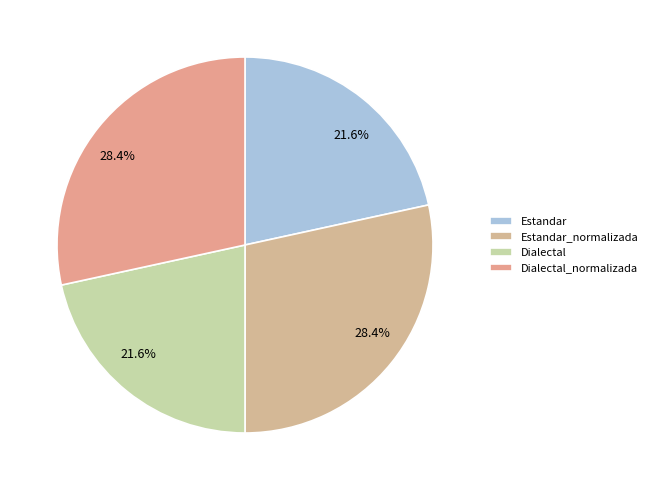

How many segments does this pie chart have?

4